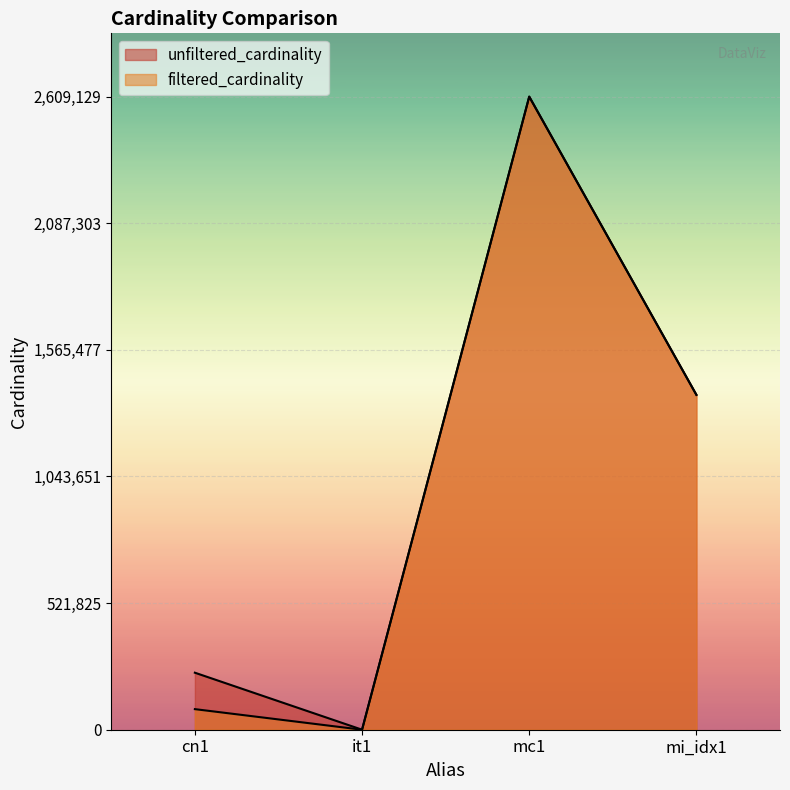

Reading left to right, transcribe all the data shown in this chart.

unfiltered_cardinality: cn1=234997	it1=113	mc1=2609129	mi_idx1=1380035
filtered_cardinality: cn1=84843	it1=1	mc1=2609129	mi_idx1=1380035